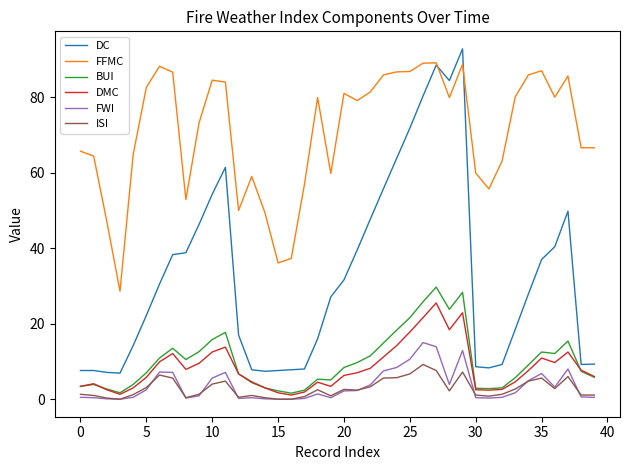

Which series has the largest total across all categories?

FFMC